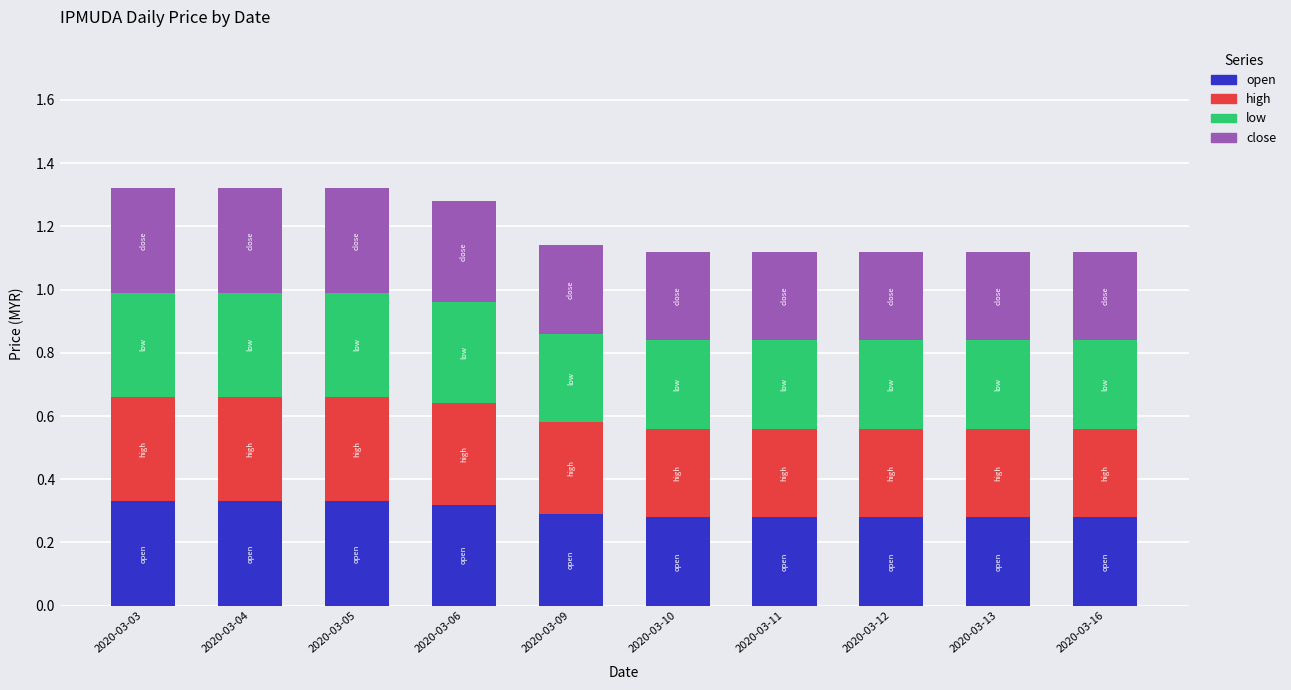

Are the bars grouped side by side (vs. stacked)?

No